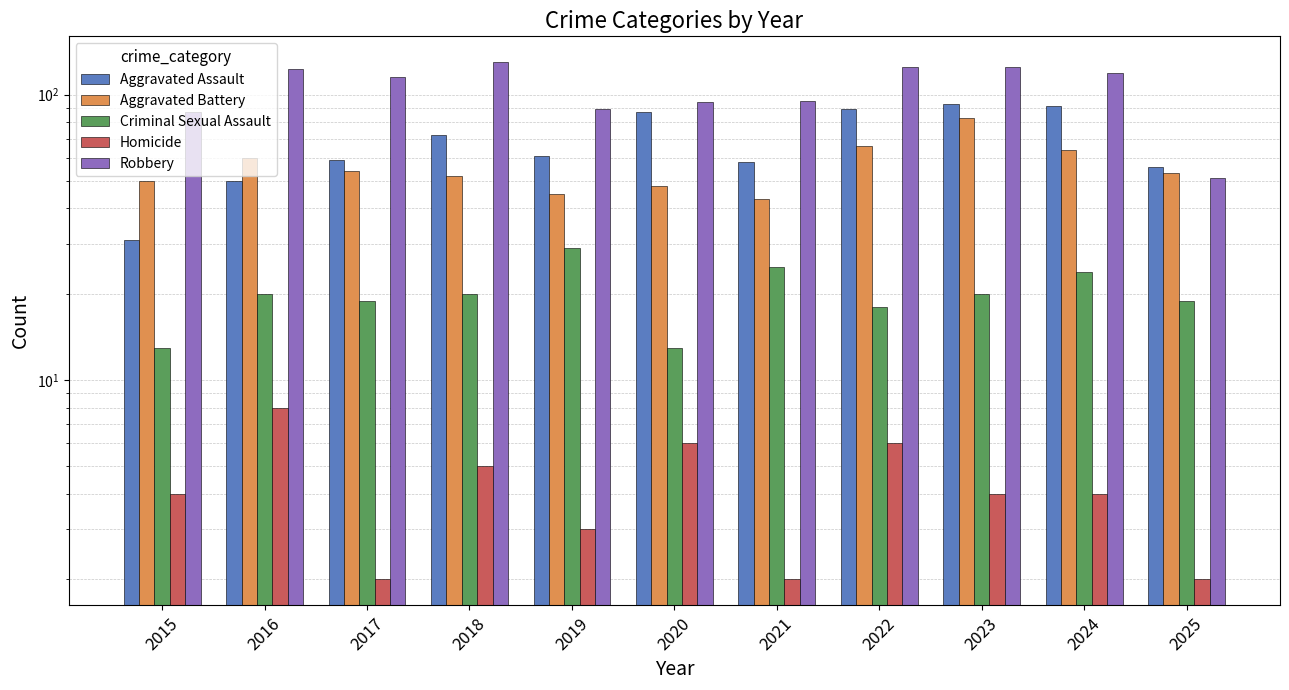

Reading right to left, transcribe all the data shown in this chart.

Aggravated Assault: 2025=56	2024=91	2023=93	2022=89	2021=58	2020=87	2019=61	2018=72	2017=59	2016=50	2015=31
Aggravated Battery: 2025=53	2024=64	2023=83	2022=66	2021=43	2020=48	2019=45	2018=52	2017=54	2016=60	2015=50
Criminal Sexual Assault: 2025=19	2024=24	2023=20	2022=18	2021=25	2020=13	2019=29	2018=20	2017=19	2016=20	2015=13
Homicide: 2025=2	2024=4	2023=4	2022=6	2021=2	2020=6	2019=3	2018=5	2017=2	2016=8	2015=4
Robbery: 2025=51	2024=119	2023=125	2022=125	2021=95	2020=94	2019=89	2018=130	2017=115	2016=123	2015=87